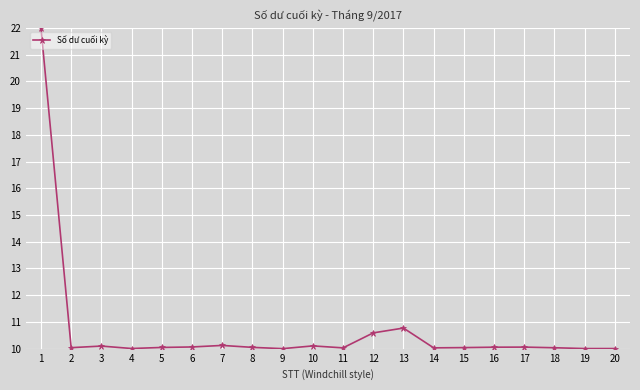

What is the sum of all values?

214.1